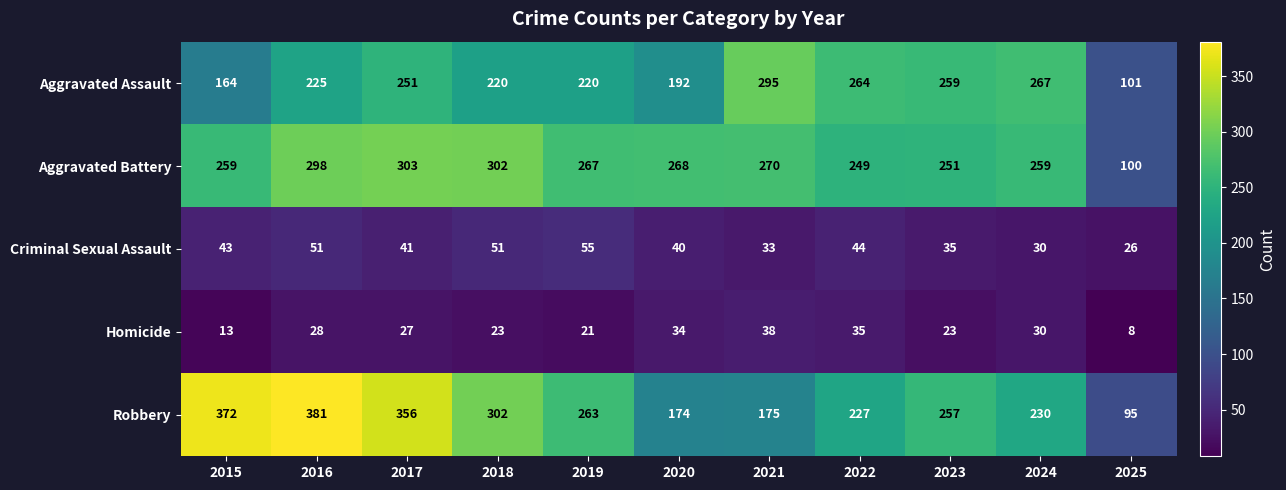

Read the Aggravated Assault value at 2019.

220